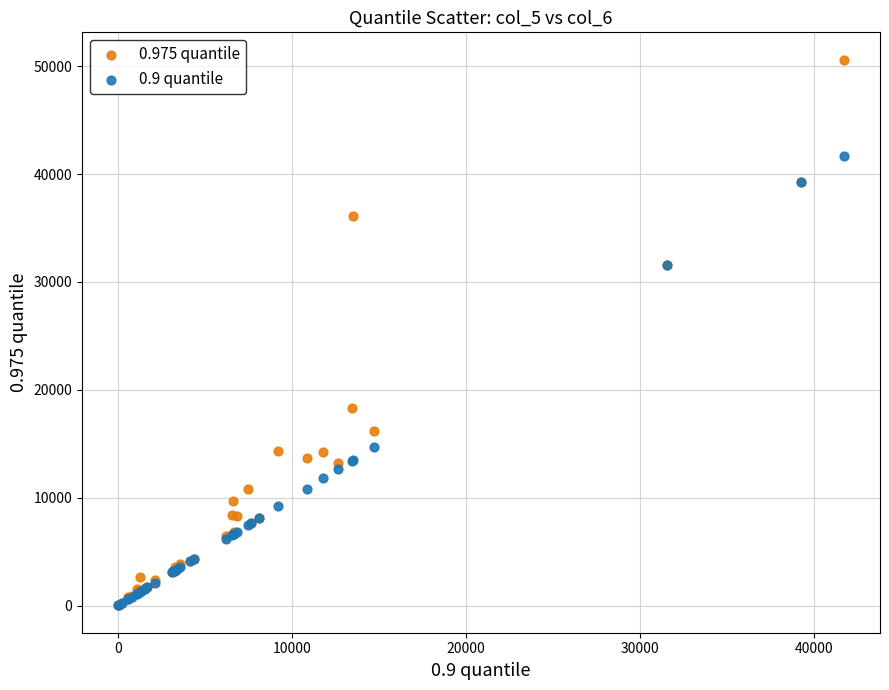

Which series reaches the maximum Y coordinate?

0.975 quantile